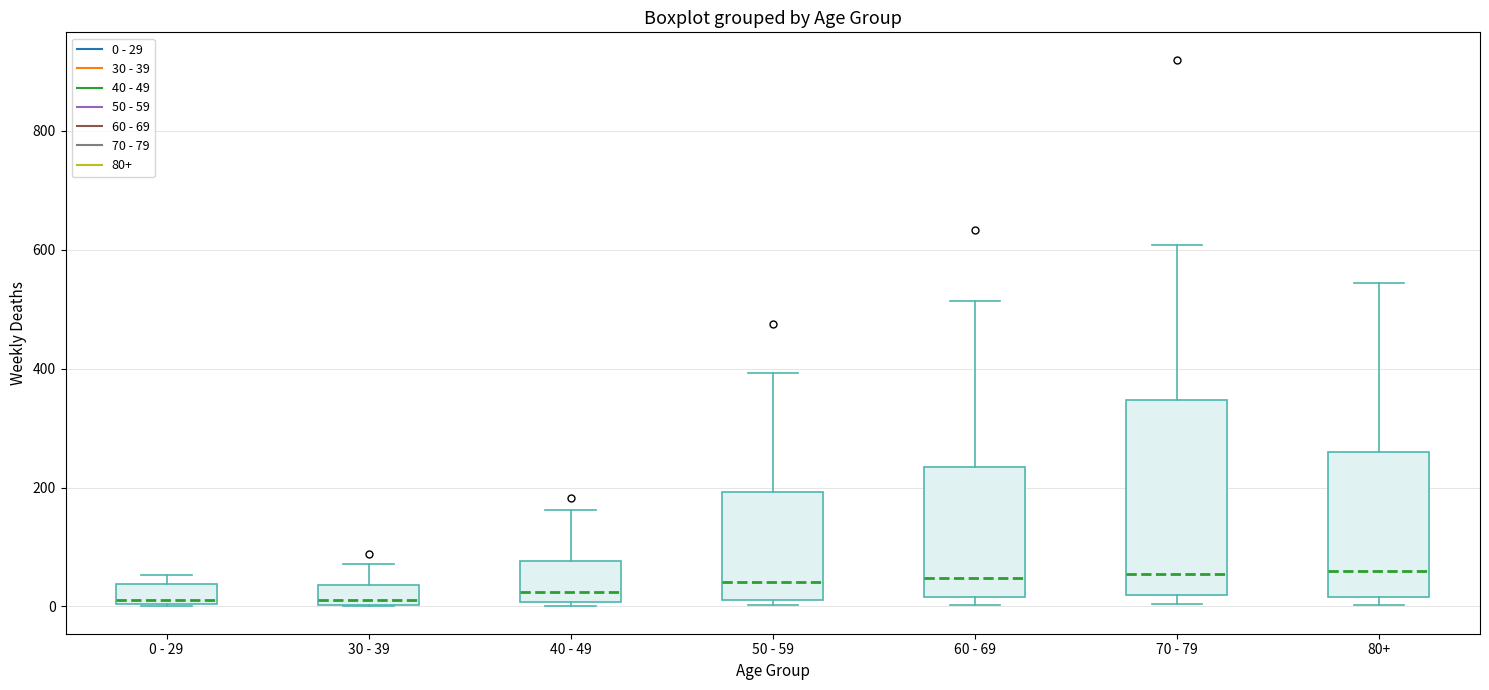

Reading left to right, transcribe this box plot: for each box, give where its median line is, the range the box spans, and where its two whiskers end, as read against the y-axis. The values are not printed on the chart, so give them approximately, as read against the axis.

0 - 29: median 20, box 0 to 40, whiskers 0 to 60
30 - 39: median 20, box 0 to 40, whiskers 0 to 80
40 - 49: median 20, box 0 to 80, whiskers 0 (just below the box's lower edge) to 160
50 - 59: median 40, box 20 to 200, whiskers 0 to 400
60 - 69: median 40, box 20 to 240, whiskers 0 to 520
70 - 79: median 60, box 20 to 340, whiskers 0 to 600
80+: median 60, box 20 to 260, whiskers 0 to 540